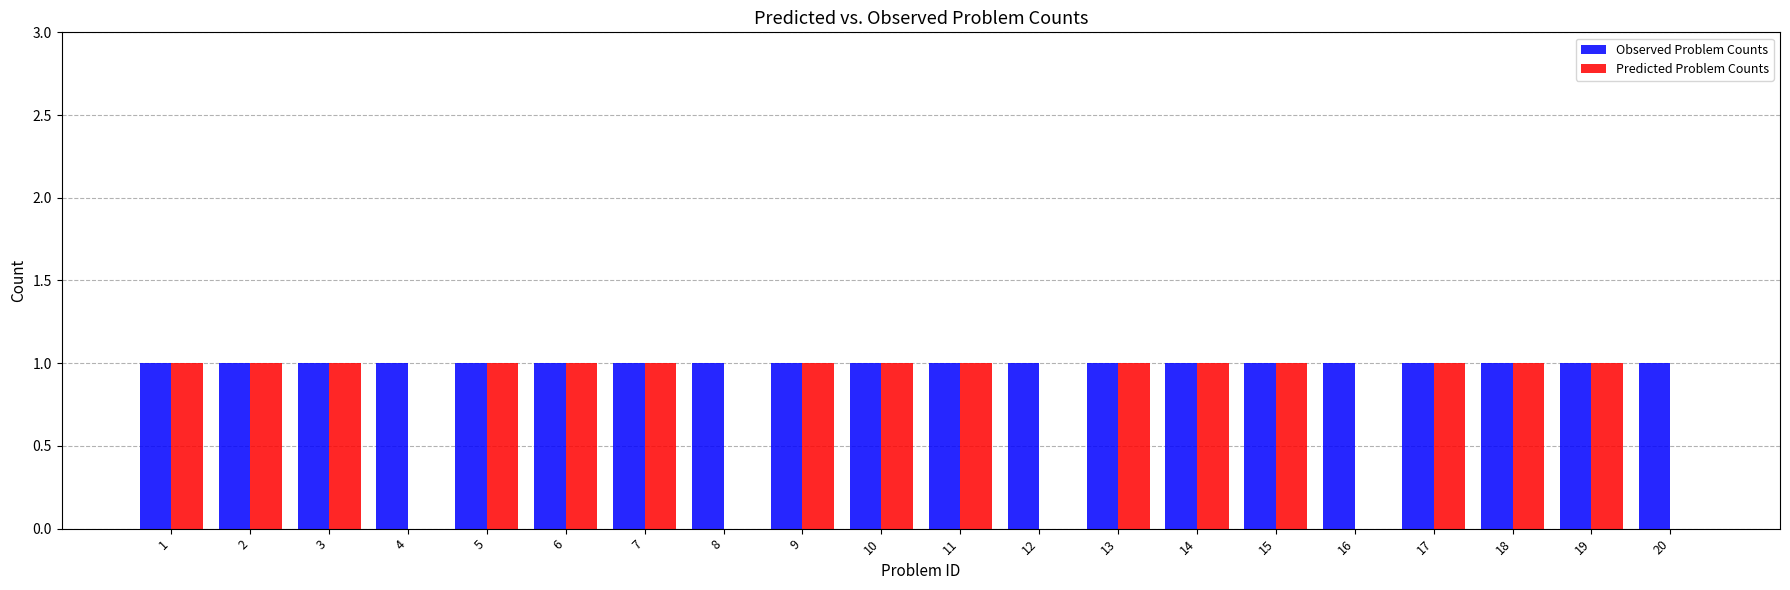

What is the approximate value of Observed Problem Counts at 17?

1